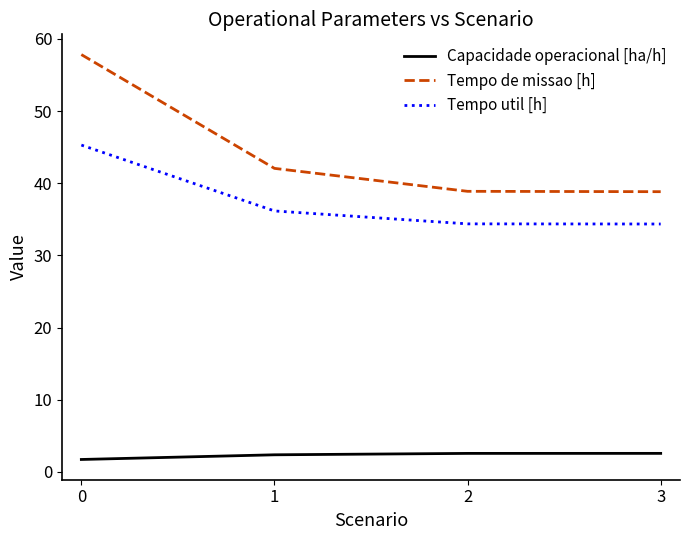

How many values in the Tempo de missao [h] series are below 42?

2